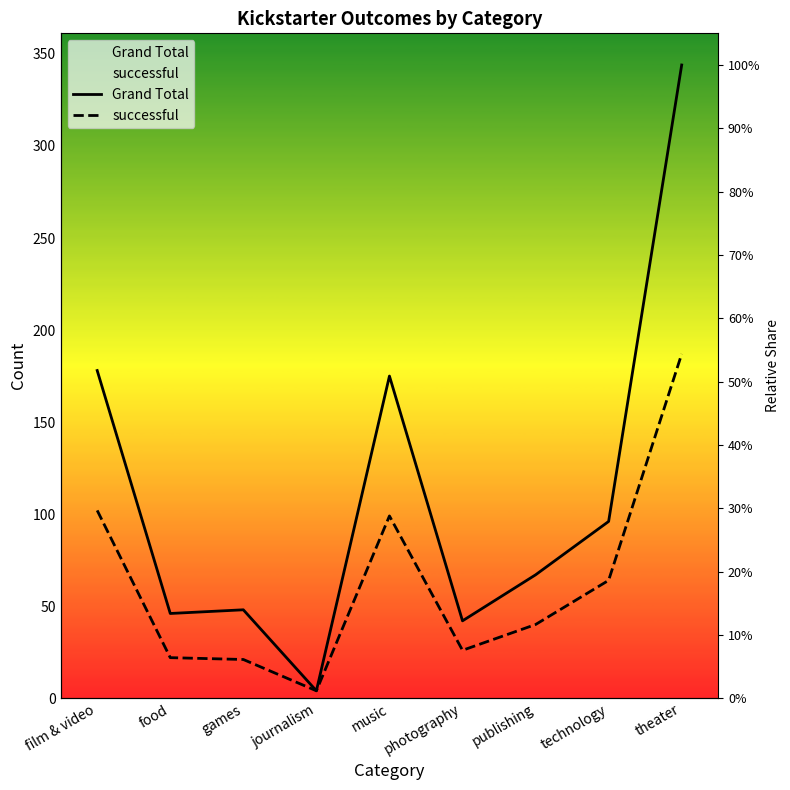

True or false: successful and Grand Total cross at least once.

False